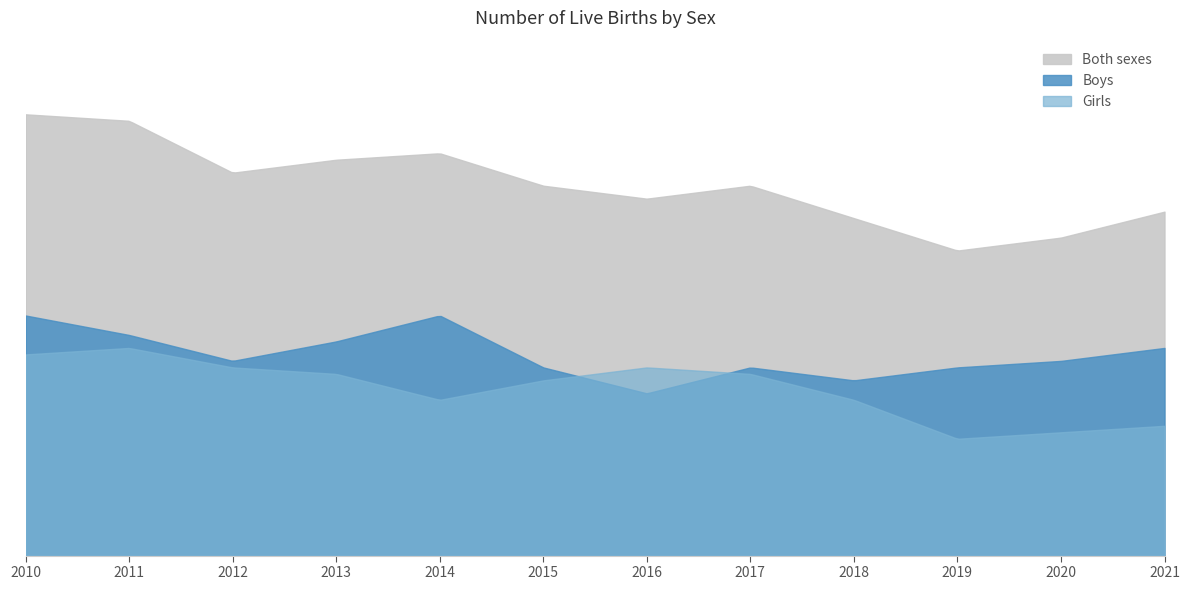

The Both sexes series shows 101 at 2013. True or false?

False